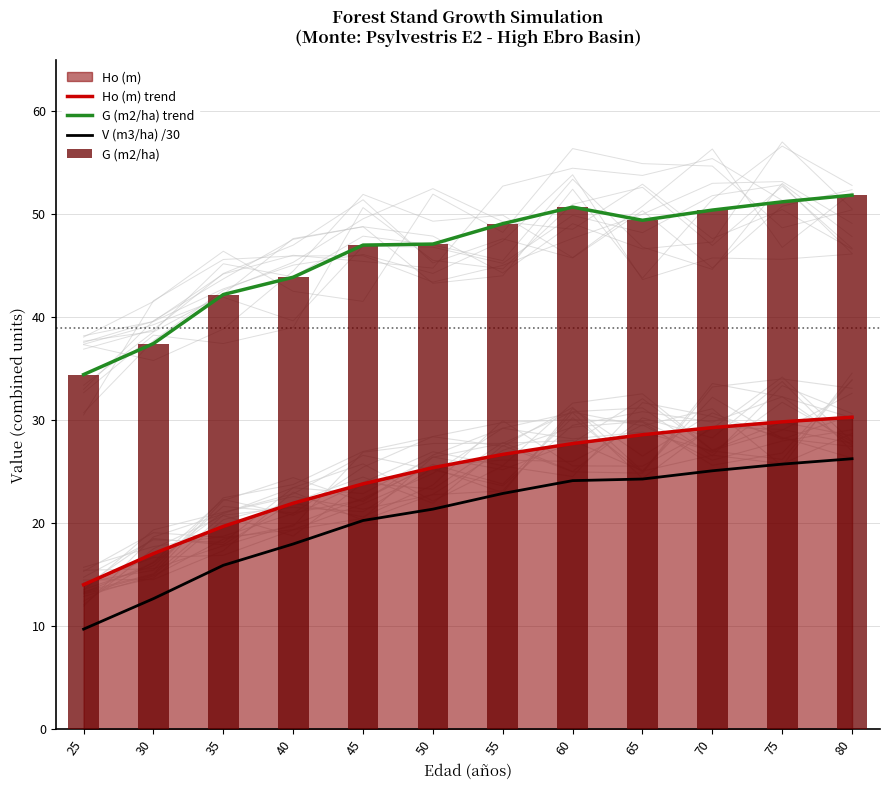

Which category has the highest value in the V (m3/ha) /30 series?

80